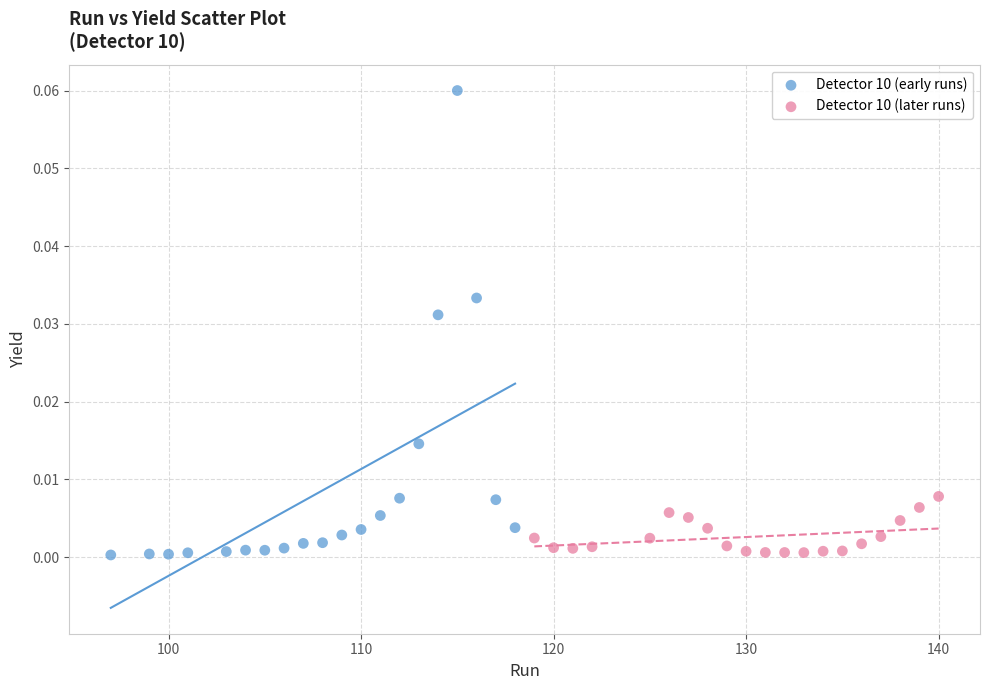

Which series reaches the maximum Y coordinate?

Detector 10 (early runs)